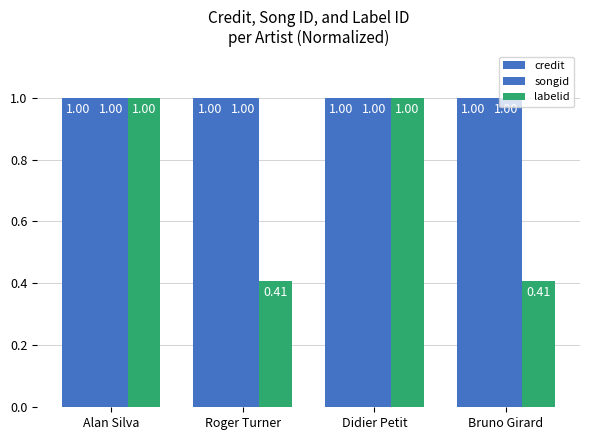

Which label corresponds to the smallest value in the chart?

Roger Turner